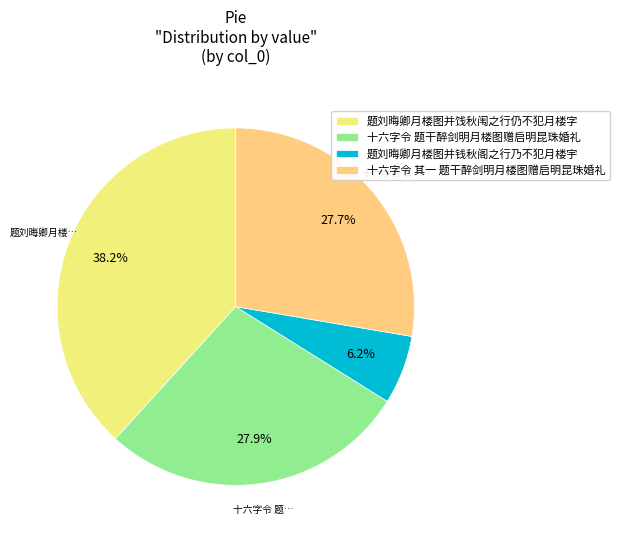

How many slices are in this pie chart?

4